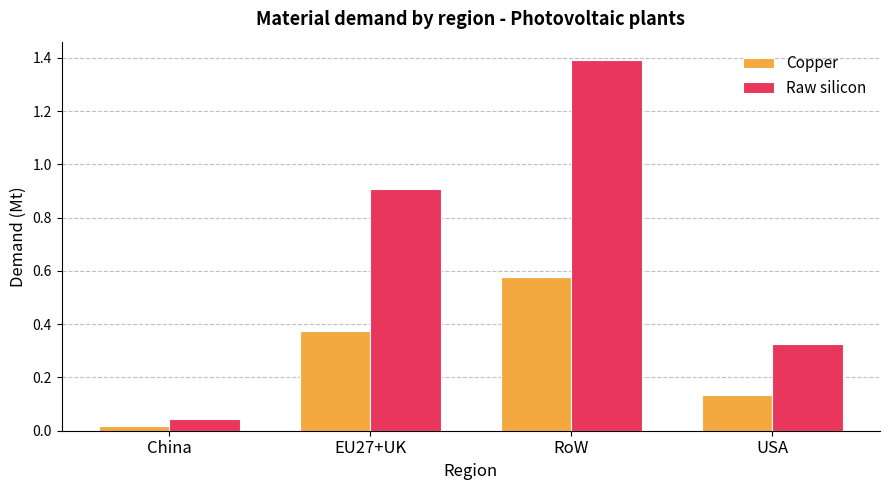

How many bars are there in each group?

2